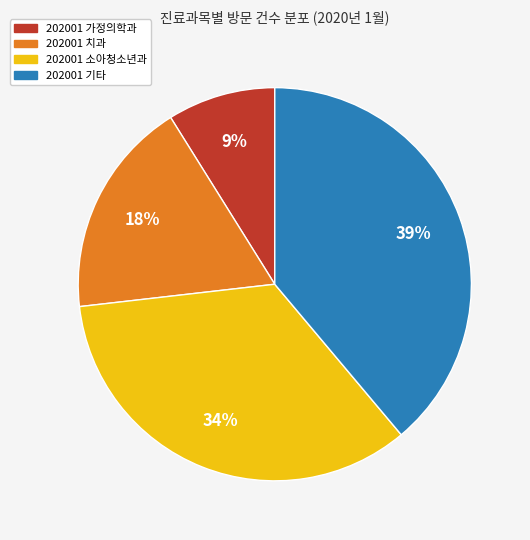

To the nearest percent, what percentage of the pie is 202001 가정의학과?

9%